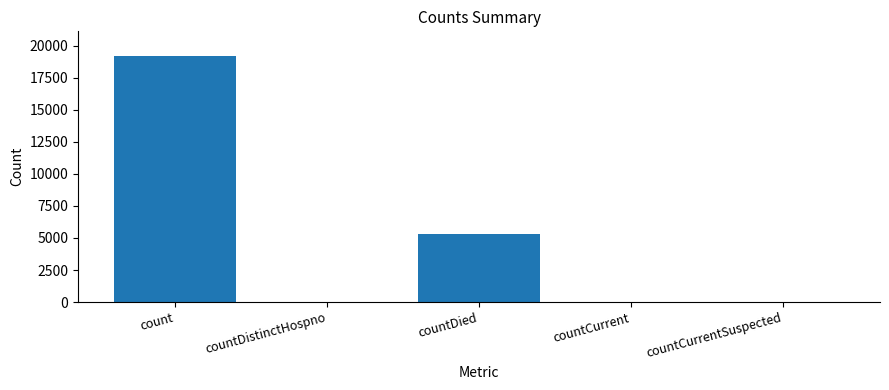

What is the sum of all values?

24570